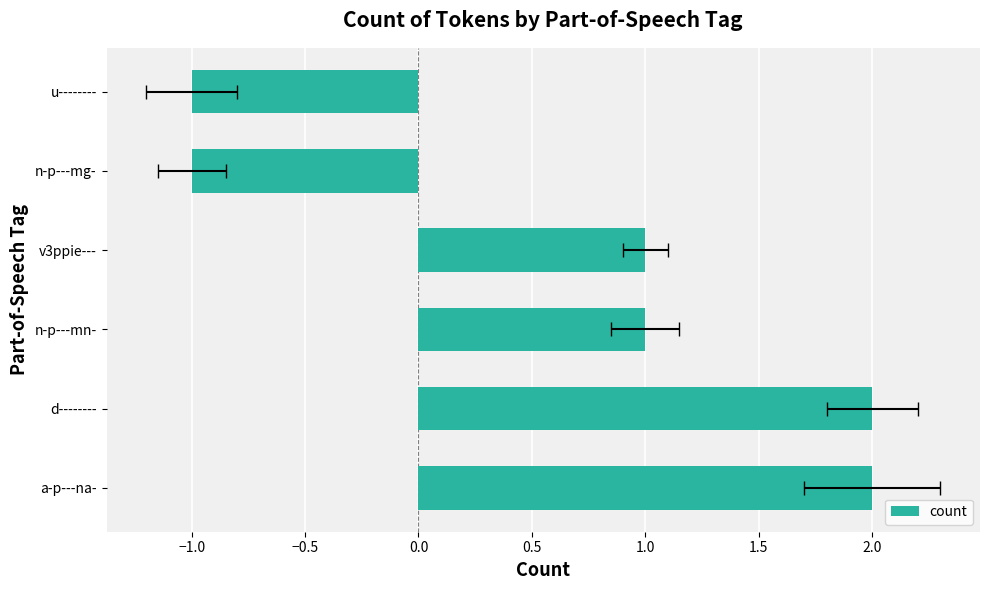

Count the number of values greater than 1.

2